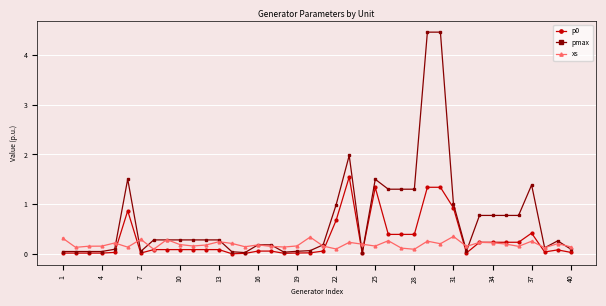

What is the sum of all xs values?

7.6